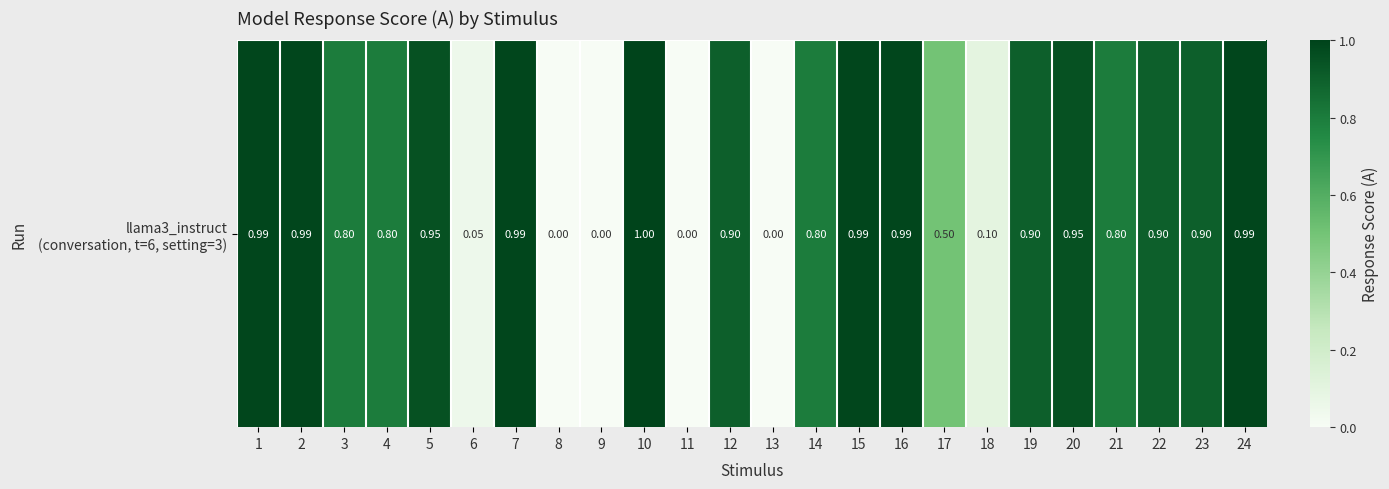

The chart shows a value of 0.6 at 2. True or false?

False